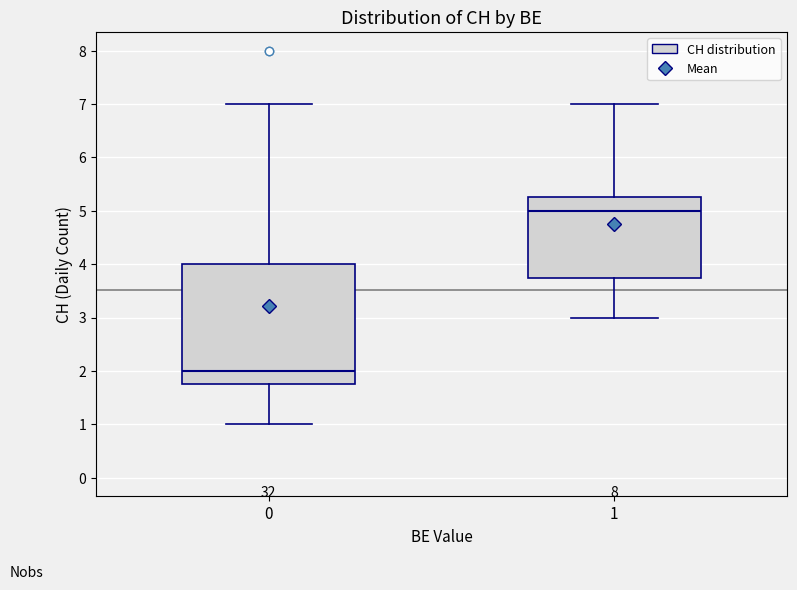

Reading left to right, transcribe this box plot: for each box, give where its median line is, the range the box spans, and where its two whiskers end, as read against the y-axis. The values are not printed on the chart, so give them approximately, as read against the axis.

0: median 2.0, box 1.8 to 4.0, whiskers 1.0 to 7.0
1: median 5.0, box 3.8 to 5.3, whiskers 3.0 to 7.0